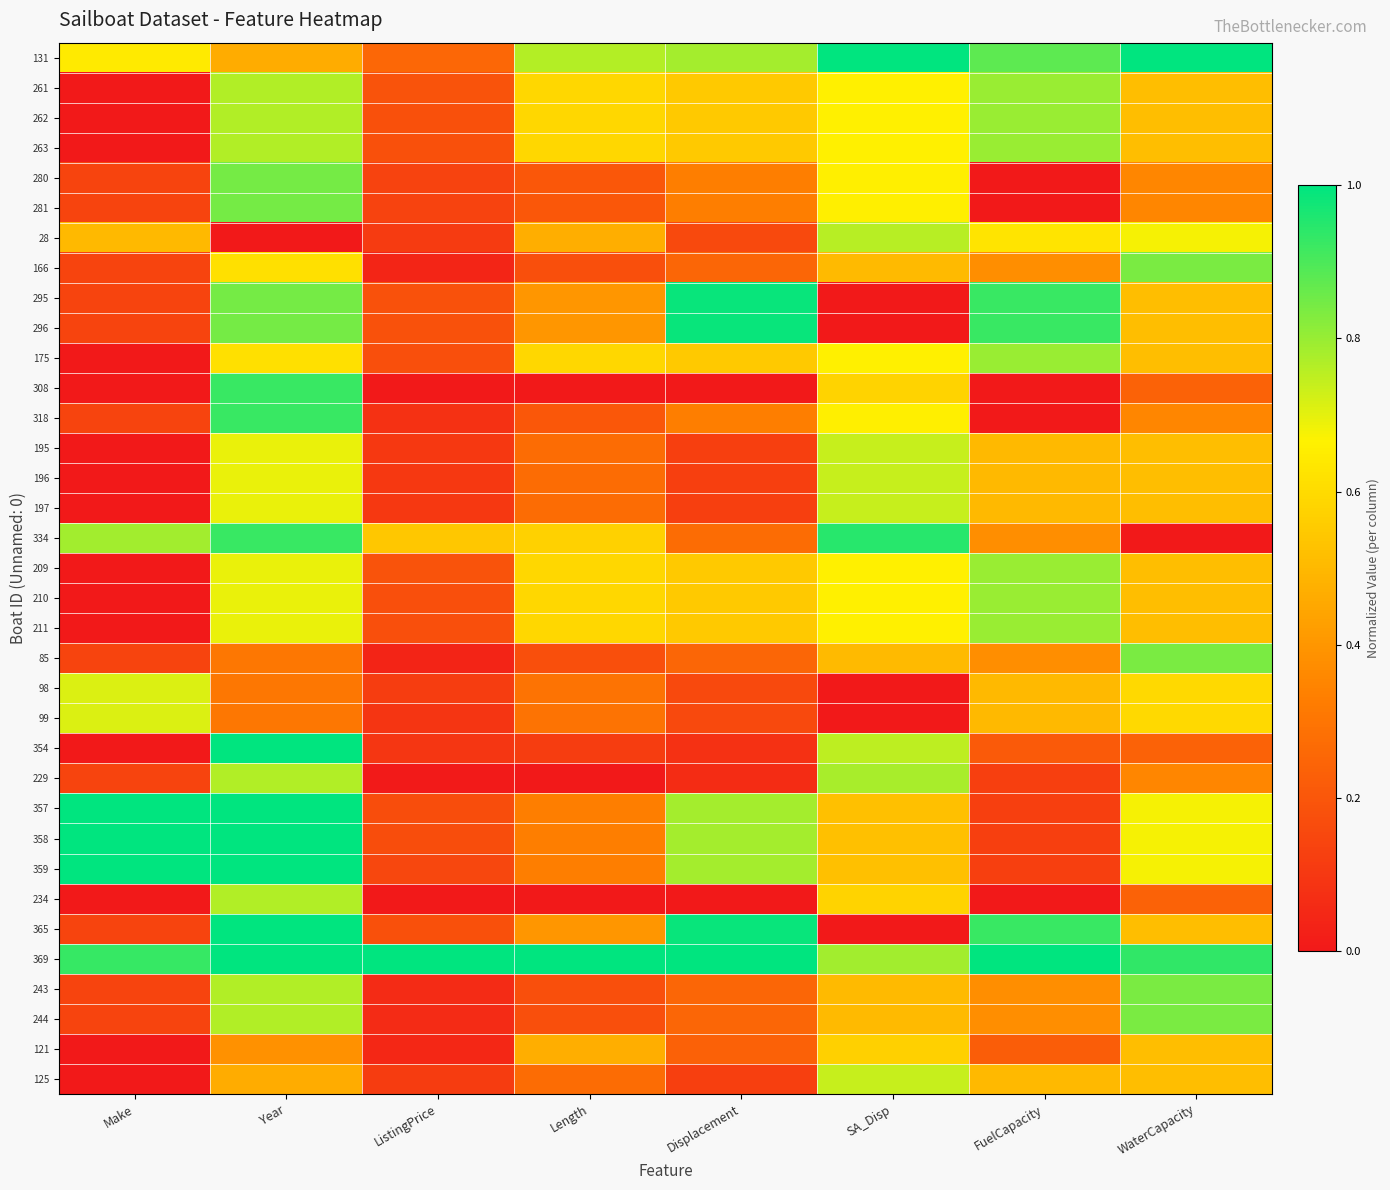

Count the number of categories in the chart.

8